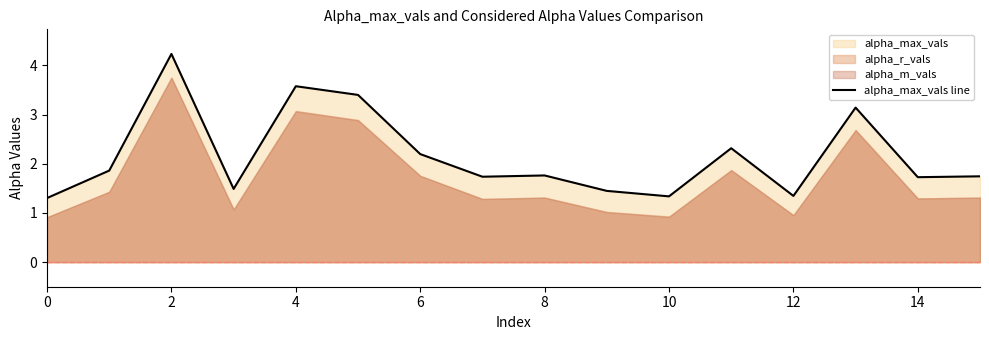

Reading left to right, list all the values displayed in this chart.

1.3	1.9	4.2	1.5	3.6	3.4	2.2	1.7	1.8	1.4	1.3	2.3	1.3	3.1	1.7	1.7